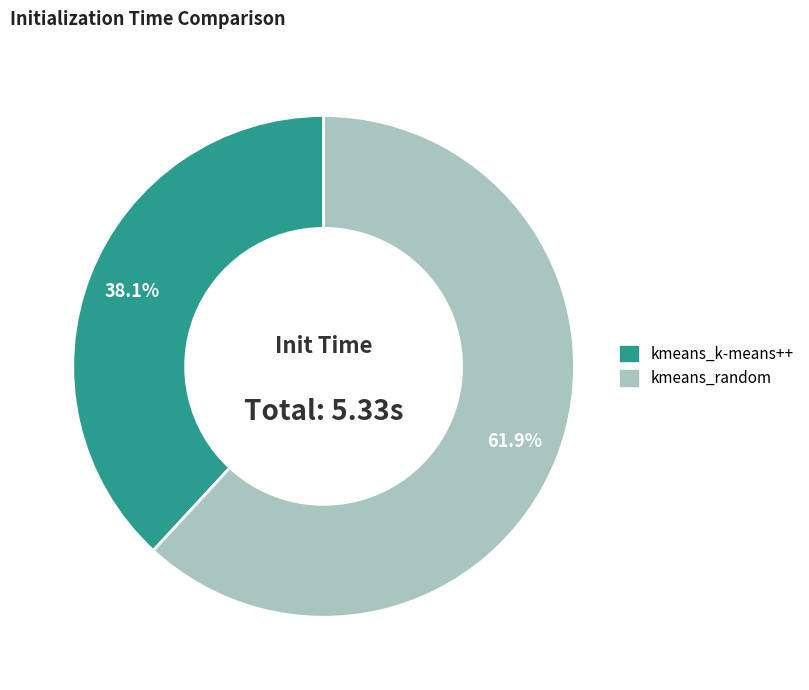

To the nearest percent, what is the combined percentage of kmeans_random and kmeans_k-means++?

100%